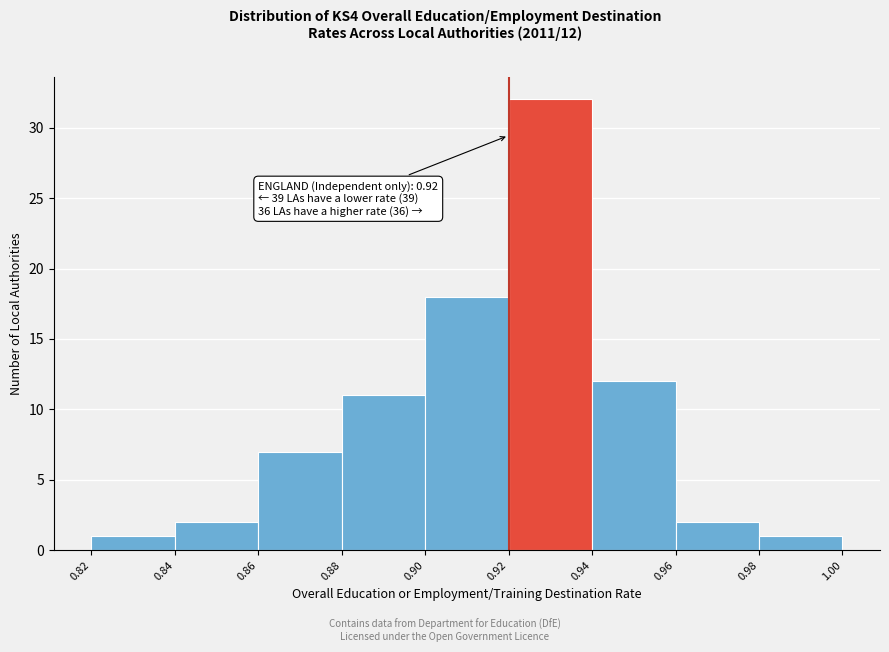

Which range on the x-axis has the tallest bar?

0.92 to 0.94